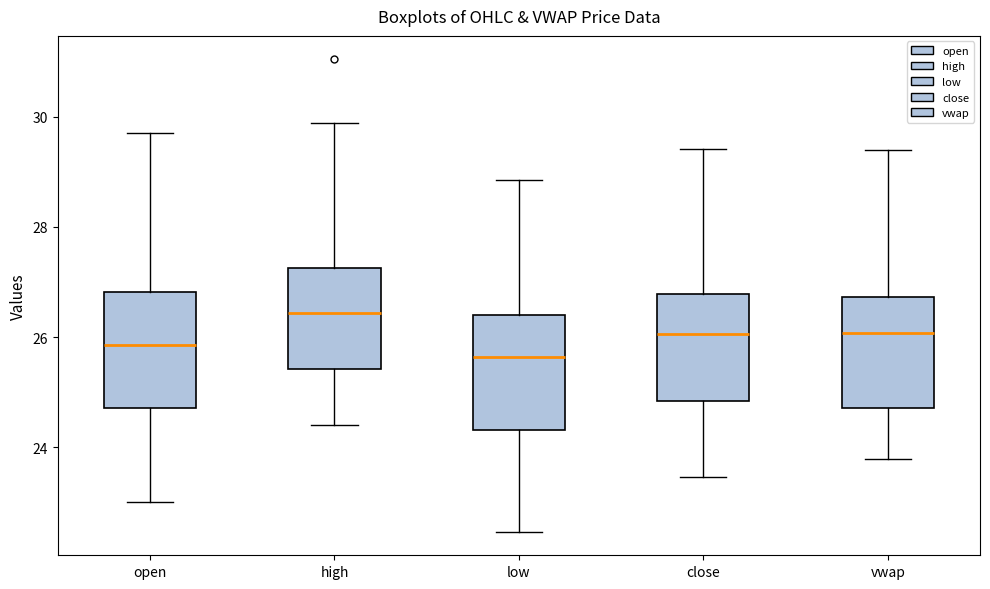

Reading left to right, read every box against the y-axis: the position of its median line, the range the box covers, and the ends of its whiskers. The values are not printed on the chart, so give them approximately, as read against the axis.

open: median 25.8, box 24.8 to 26.8, whiskers 23.0 to 29.8
high: median 26.4, box 25.4 to 27.2, whiskers 24.4 to 29.8
low: median 25.6, box 24.4 to 26.4, whiskers 22.4 to 28.8
close: median 26.0, box 24.8 to 26.8, whiskers 23.4 to 29.4
vwap: median 26.0, box 24.8 to 26.8, whiskers 23.8 to 29.4